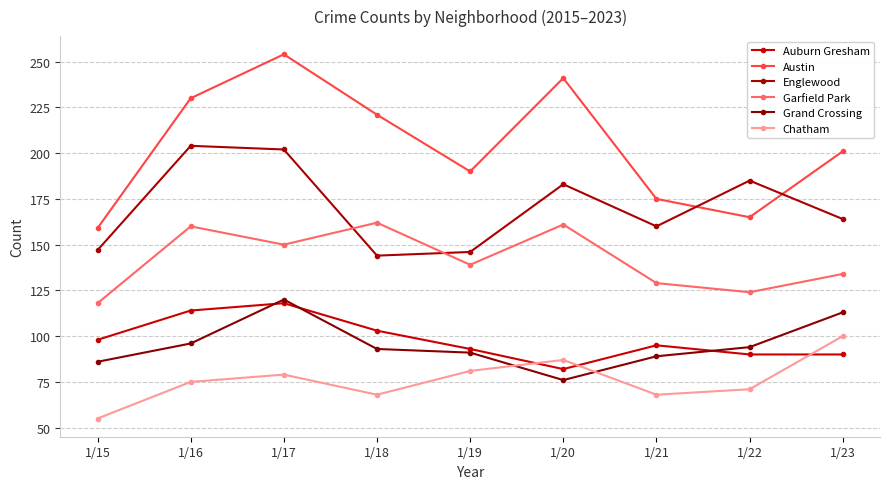

How many categories are shown in the chart?

9